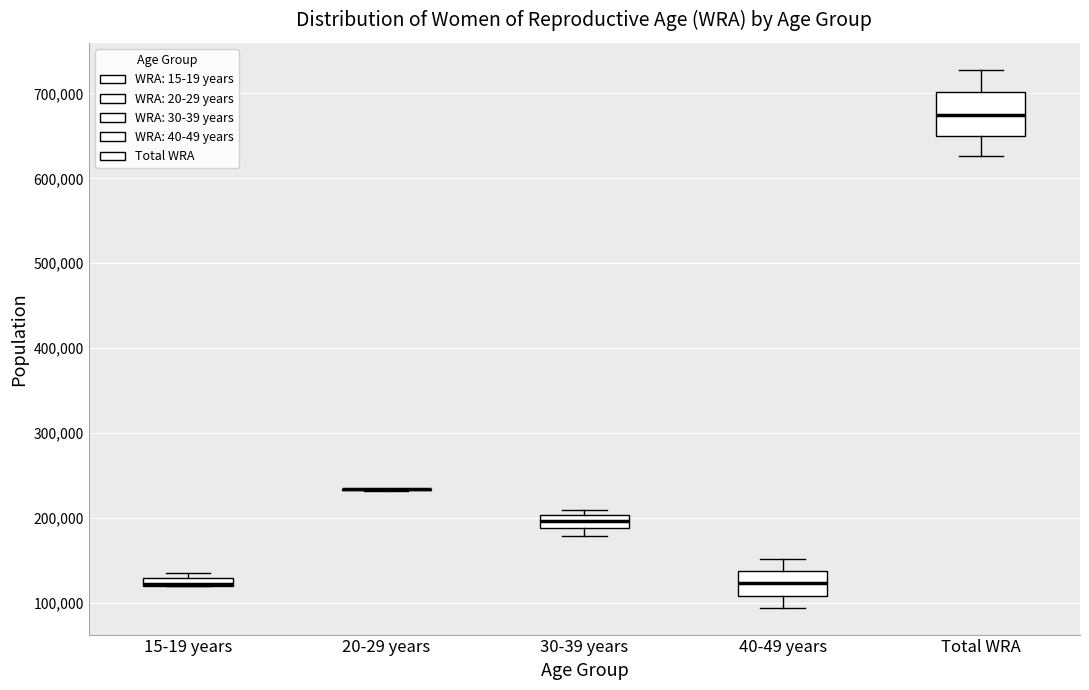

Where is the upper edge of the box for Total WRA on the y-axis? The values are not printed on the chart, so give them approximately, as read against the axis.

700000